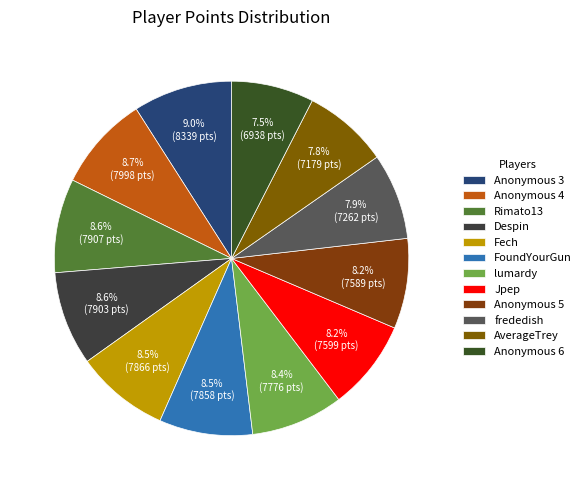

True or false: Despin accounts for 20% of the total.

False